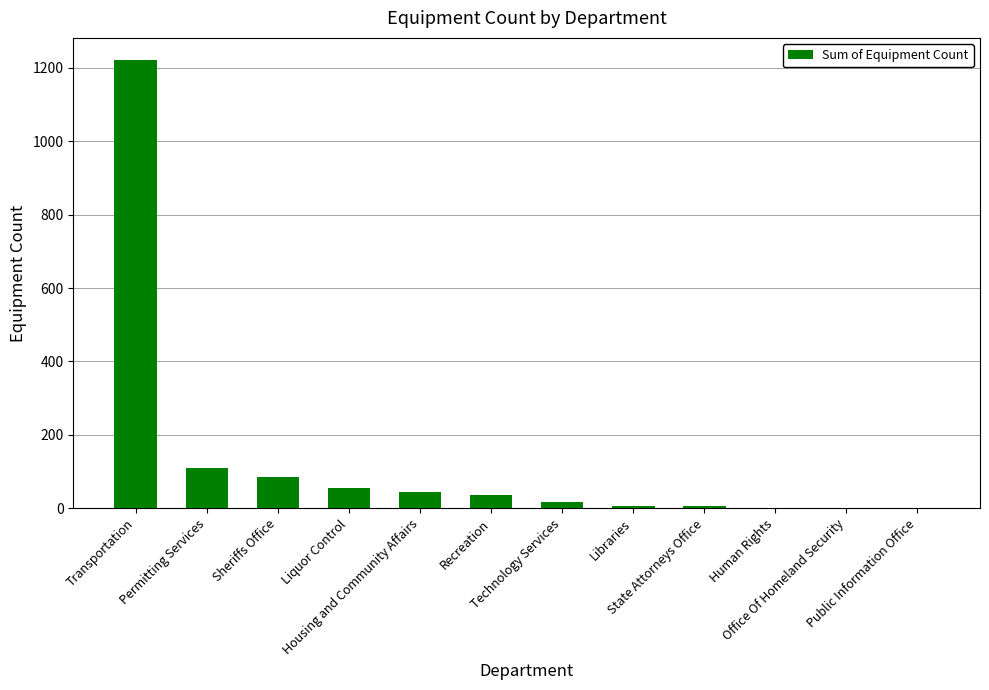

At which label is the value closest to 611?

Permitting Services